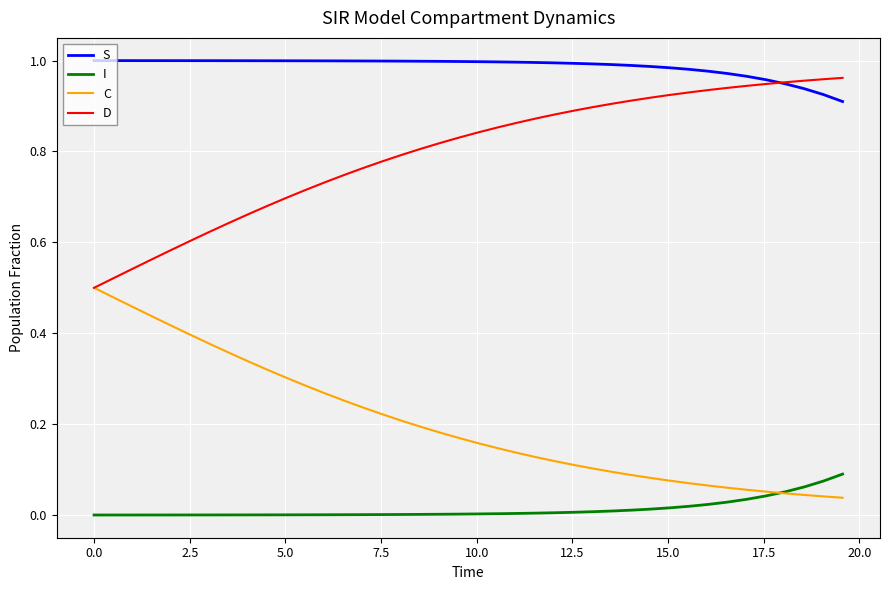

Rank the series by their average value, from highest to lowest.

S, D, C, I